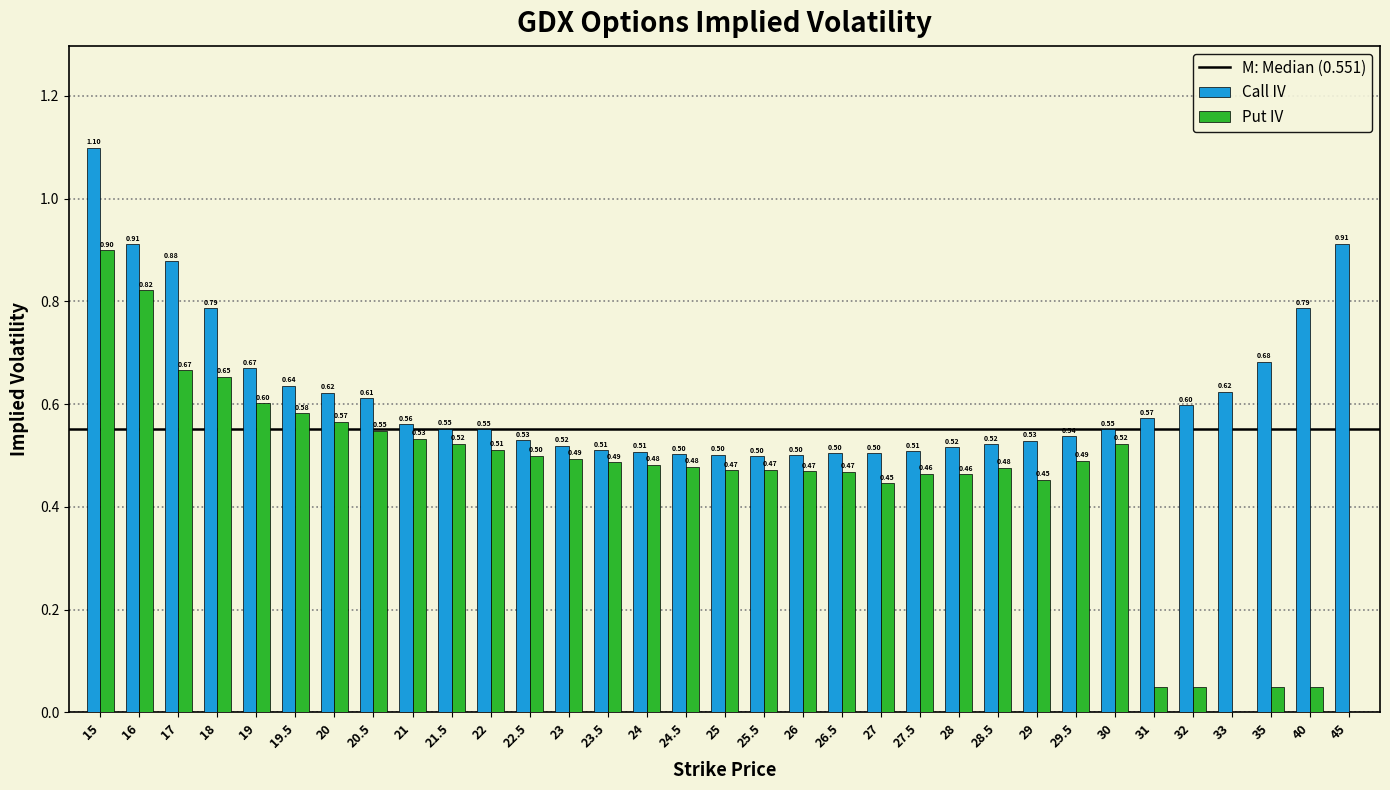

Between 20 and 26, which series saw the biggest shift?

Call IV